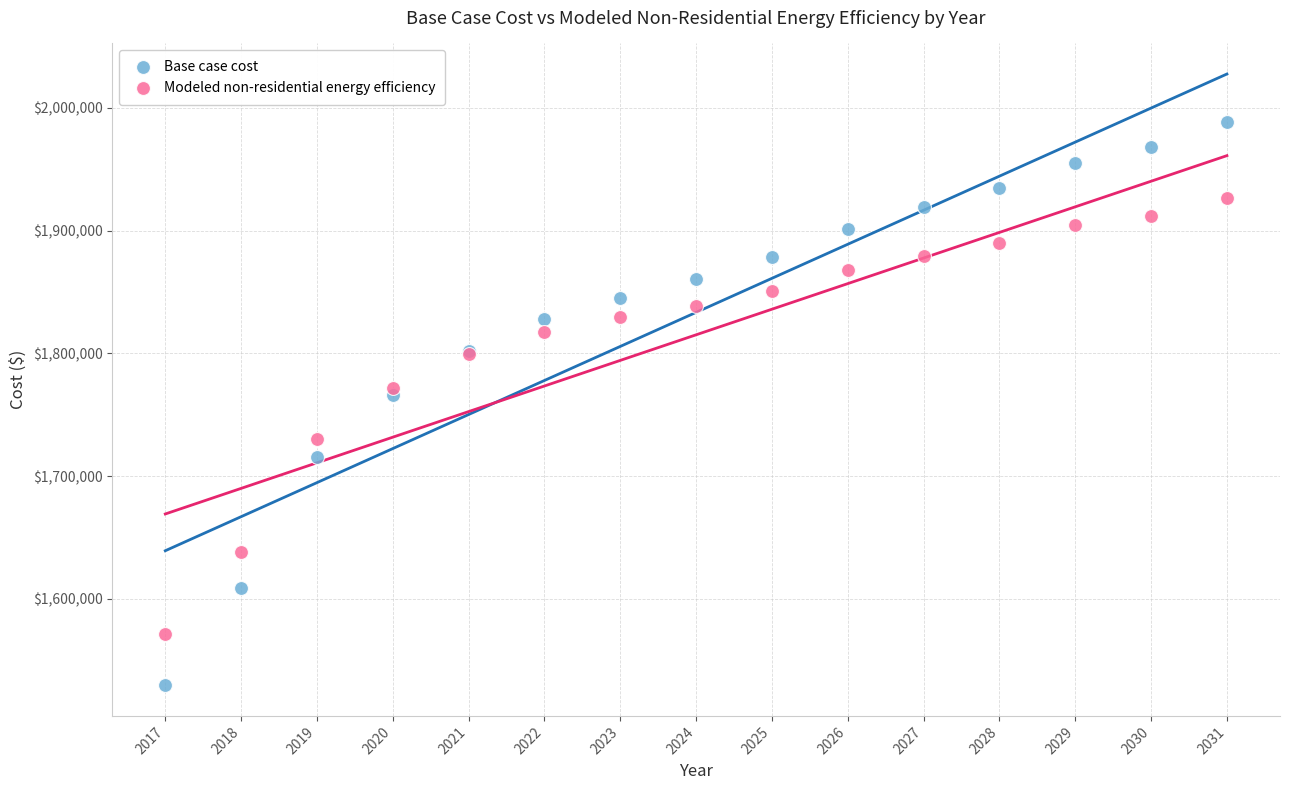

What are all the series names shown in the legend?

Base case cost, Modeled non-residential energy efficiency